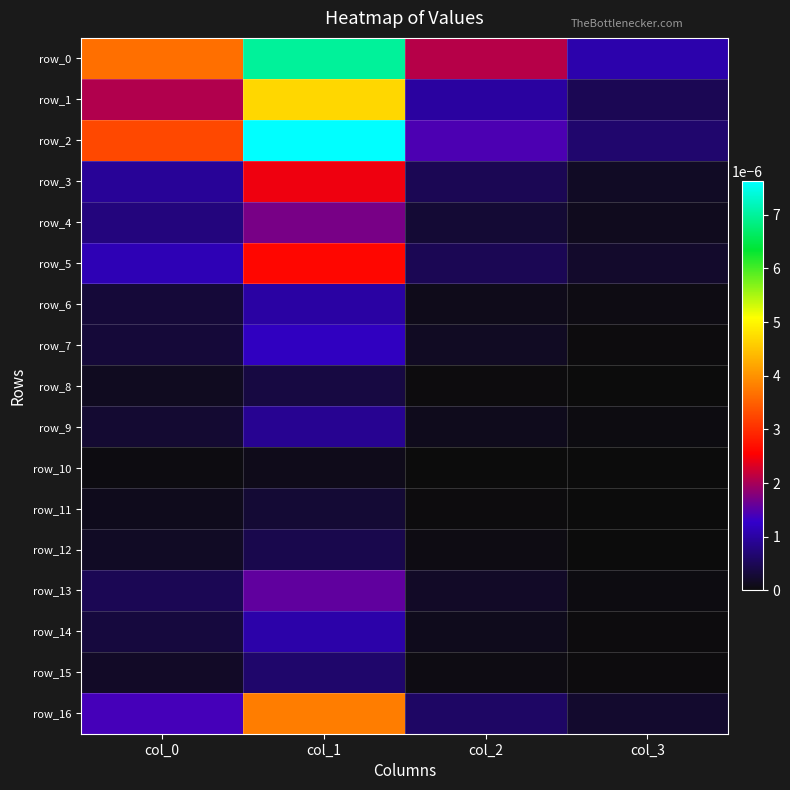

Which has a higher value, col_0 or col_1?

col_1